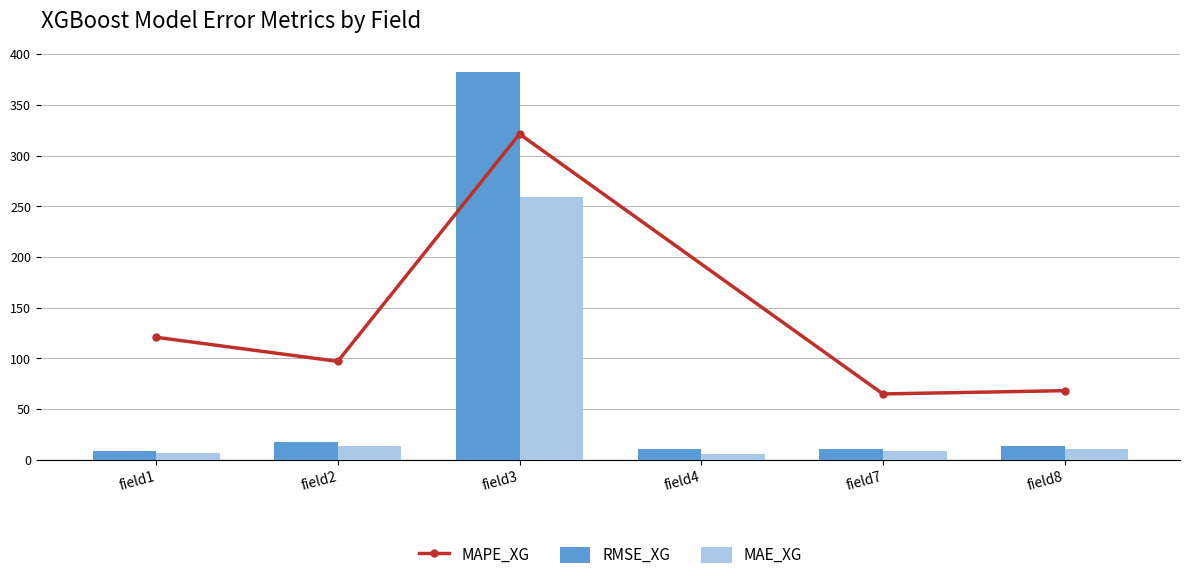

Is it true that RMSE_XG equals 382.3 at field3?

True